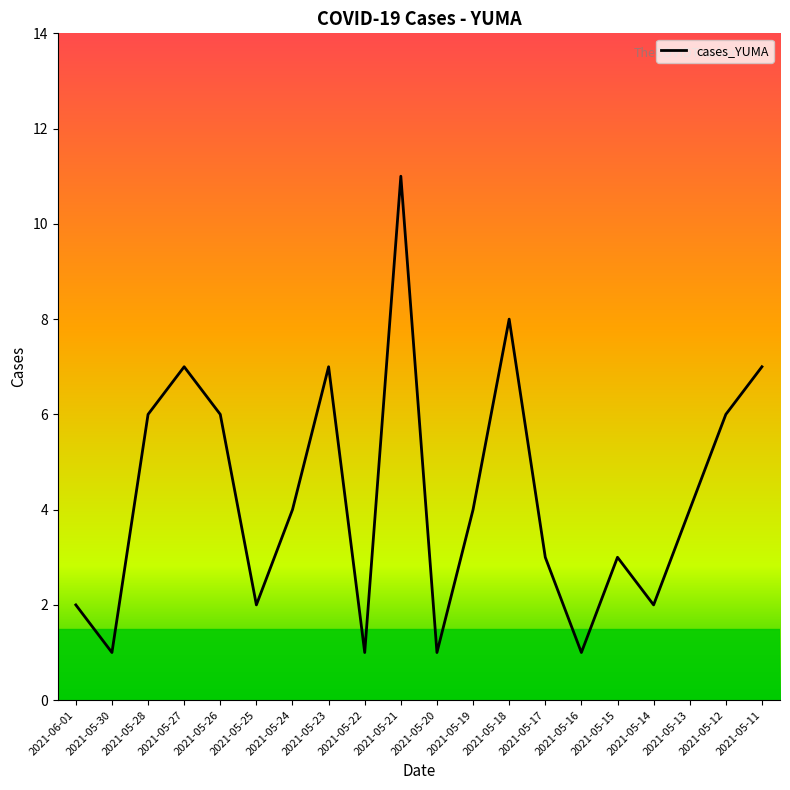

The value at 2021-05-13 is 6. True or false?

False